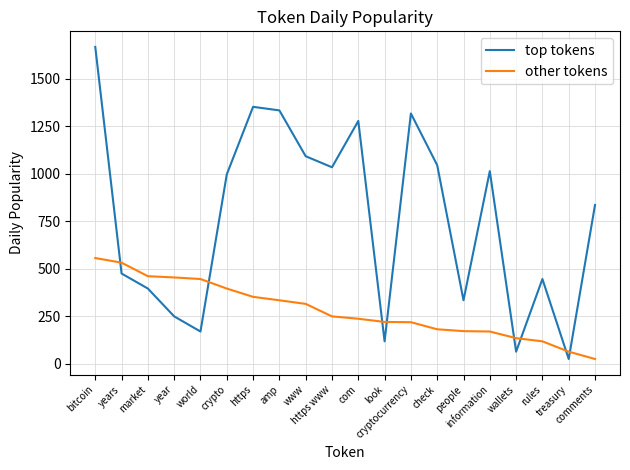

What is the difference between the second highest and second lowest values in the top tokens series?

1288.0